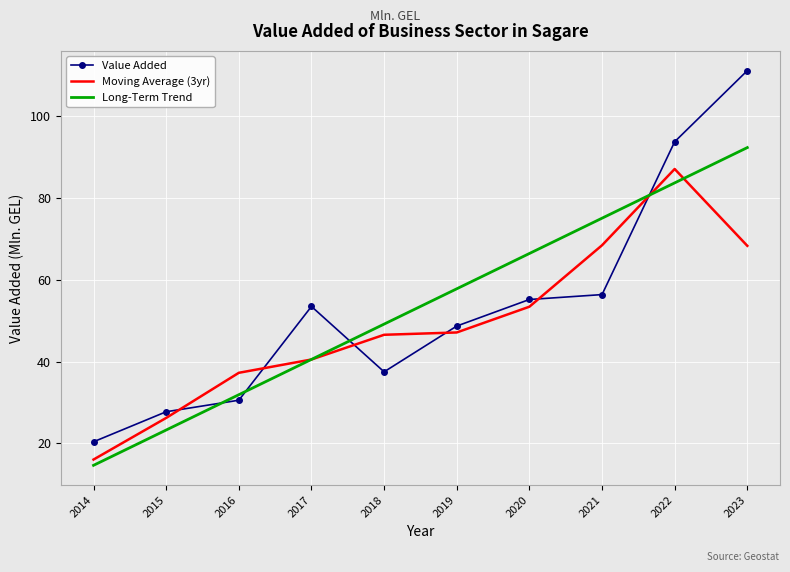

At how many categories does at least one series exceed 85?

2